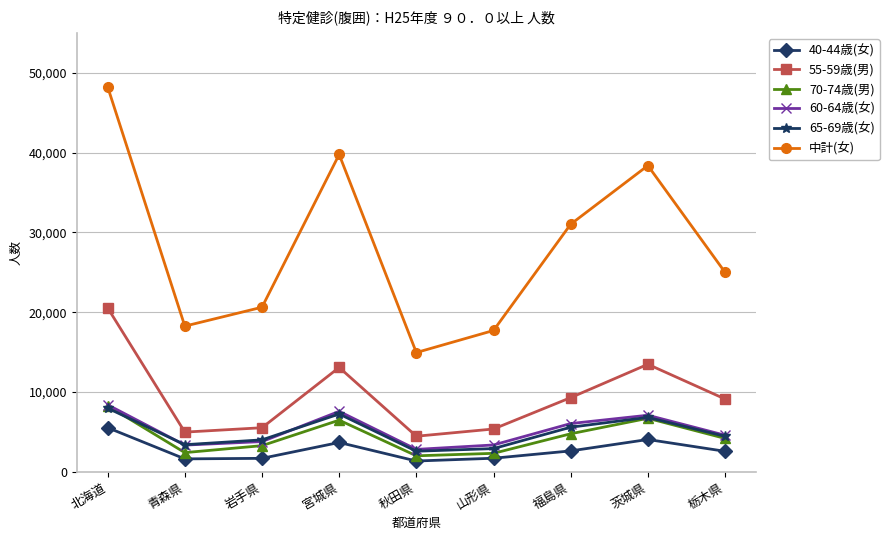

What is the average value of the 65-69歳(女) series?

4986